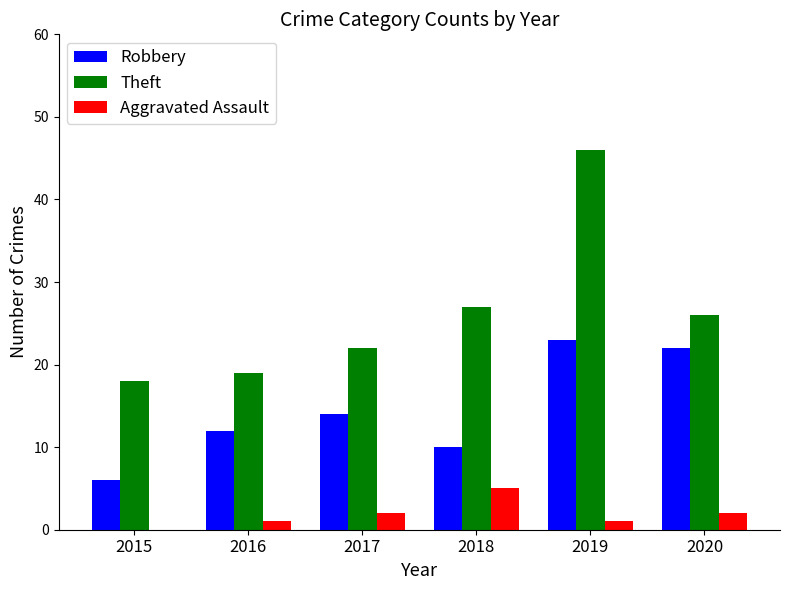

Is the value of Aggravated Assault at 2017 greater than the value of Robbery at 2017?

No